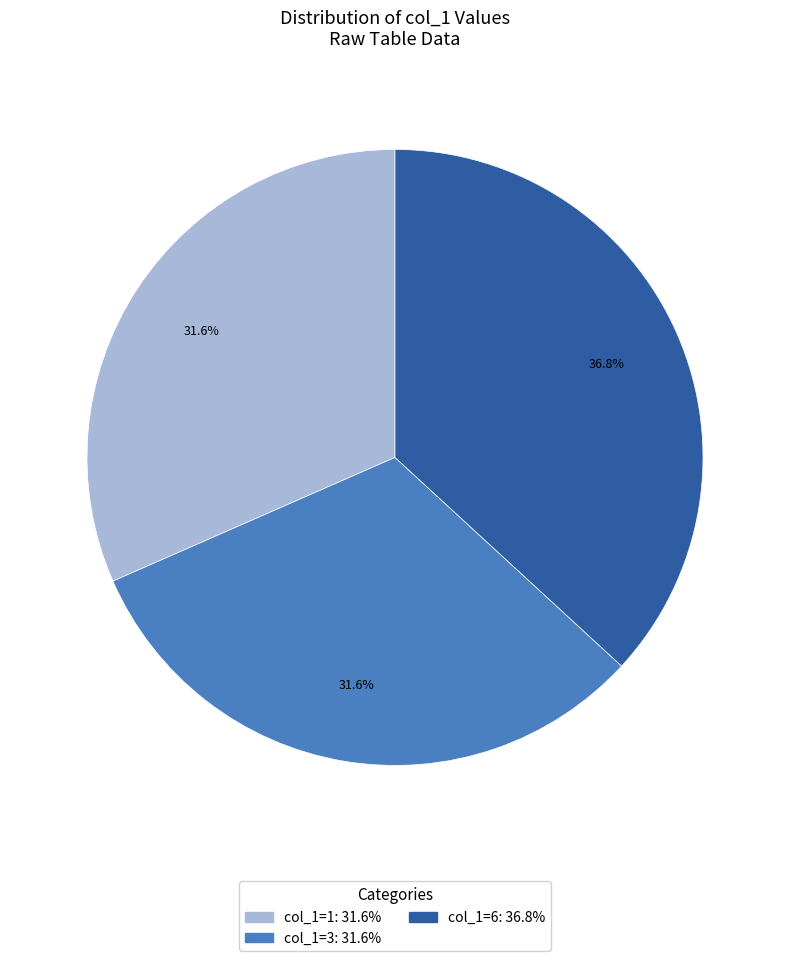

Is there any slice that represents more than half of the pie?

No